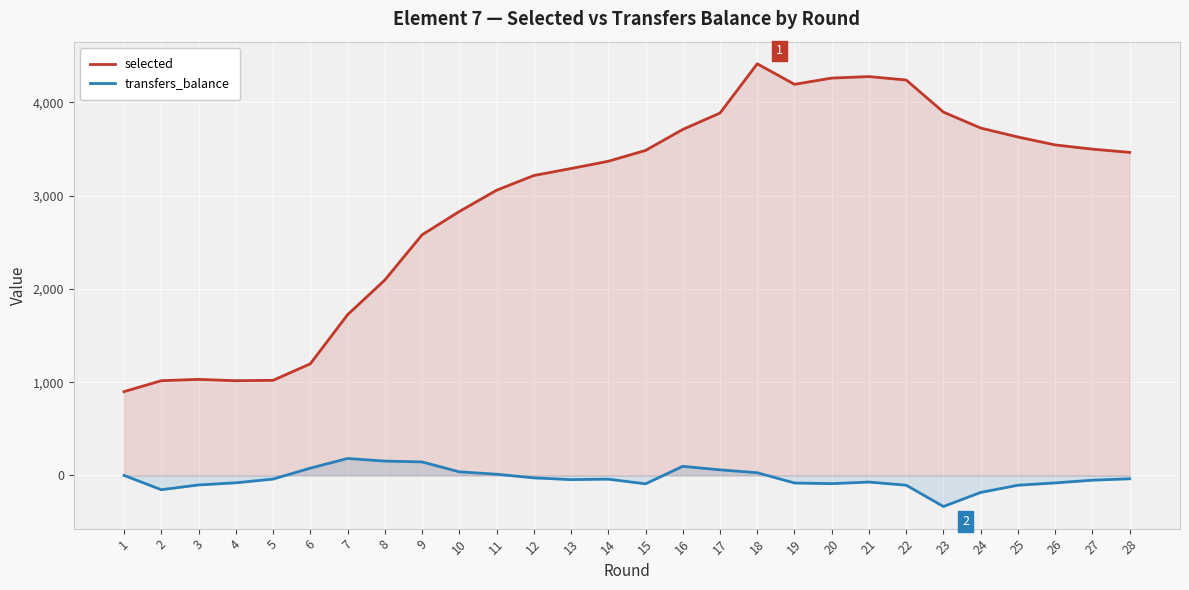

What is the difference between the selected values at 12 and 4?

2200